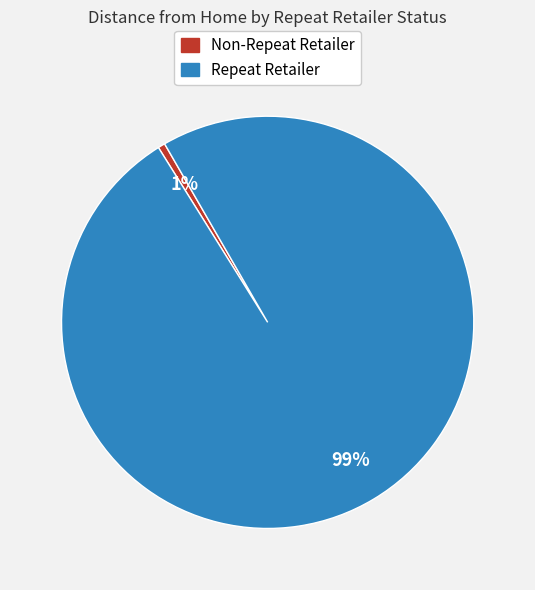

Is the sum of Repeat Retailer and Non-Repeat Retailer greater than half?

Yes